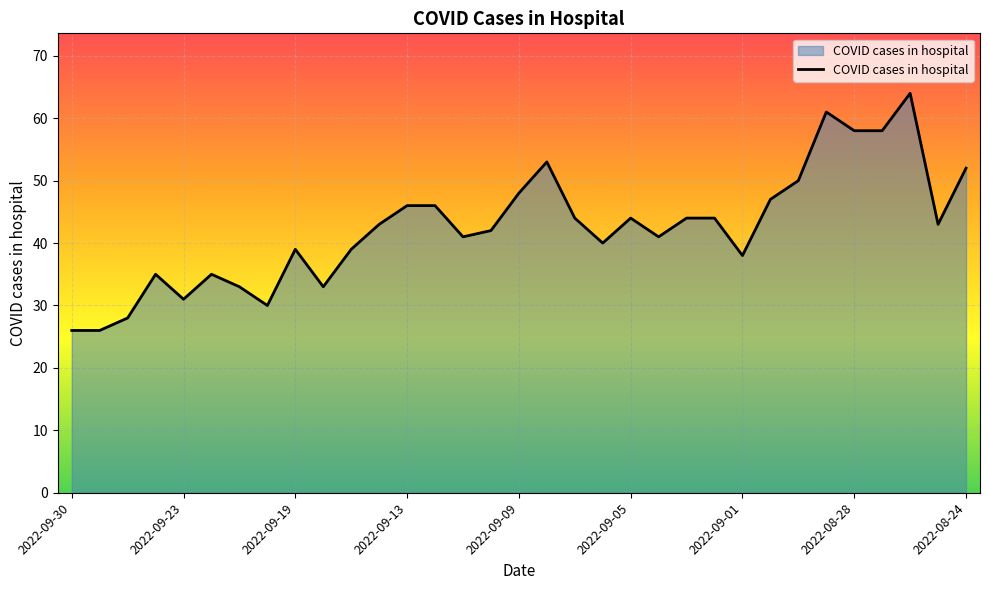

What is the maximum value shown in the chart?

64